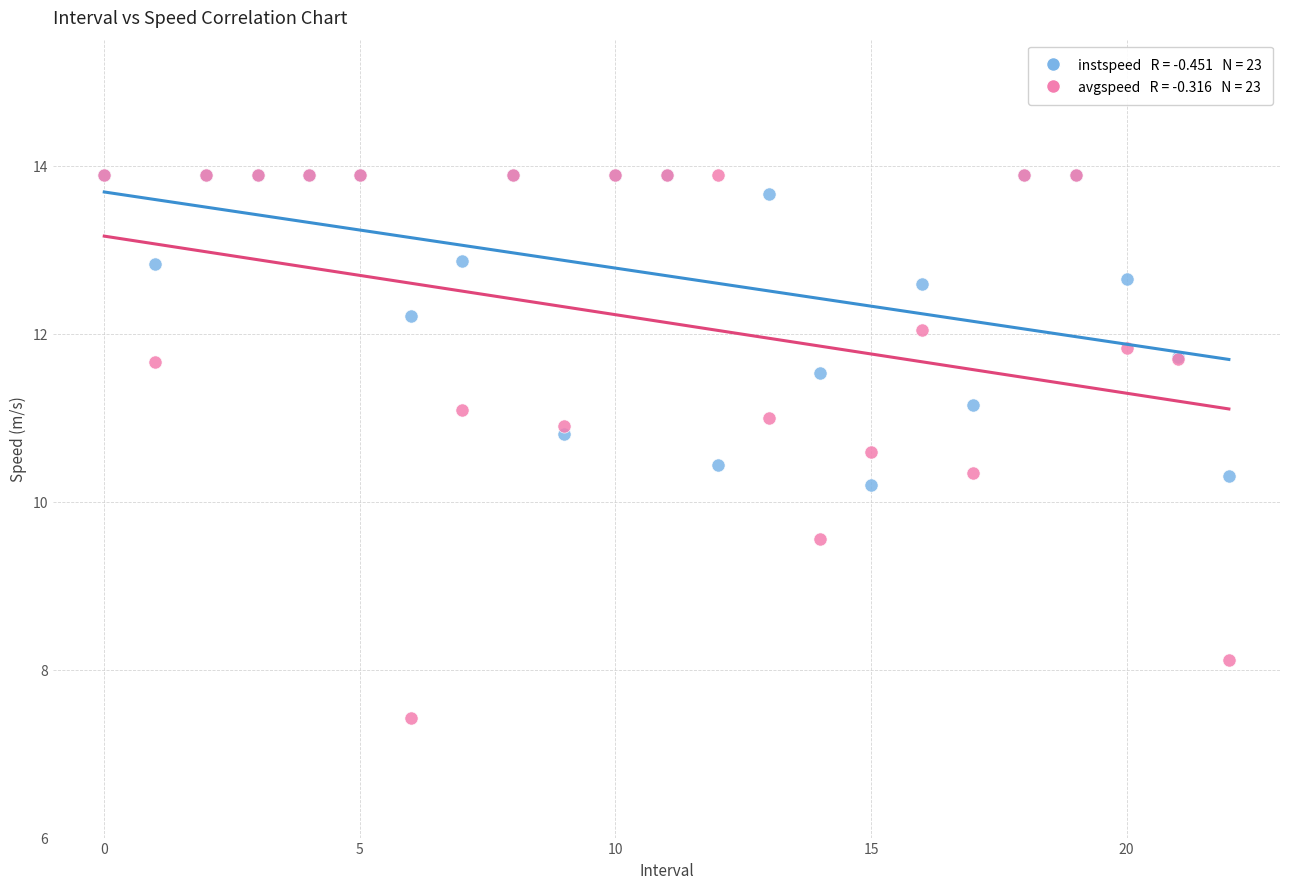

Across all series, what Y value is closest to 10?

10.2